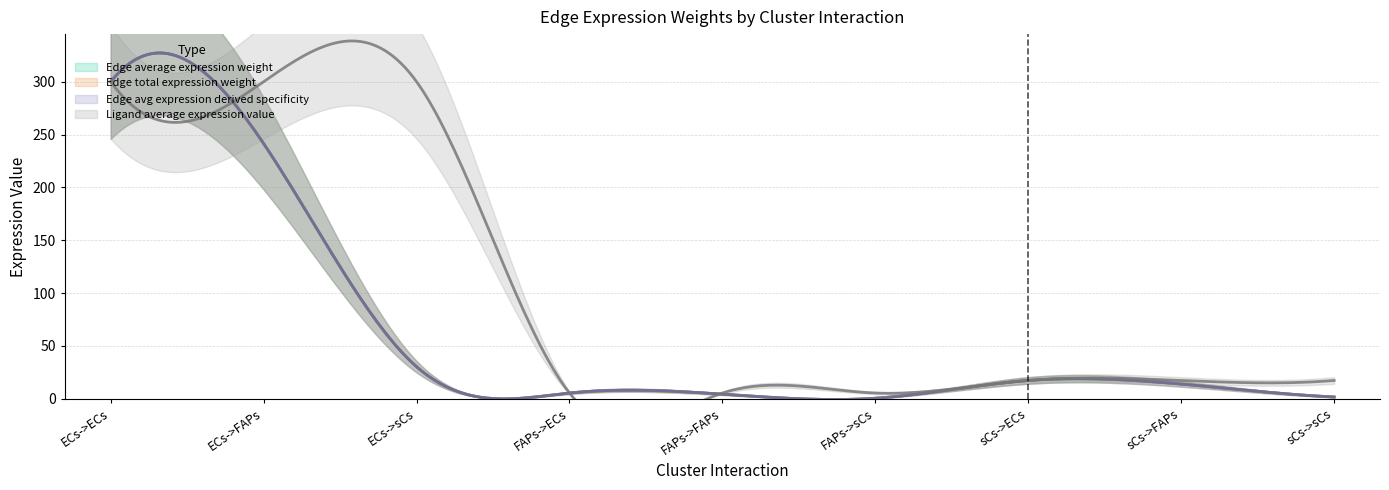

How many values in the Edge total expression weight series exceed 11?

5